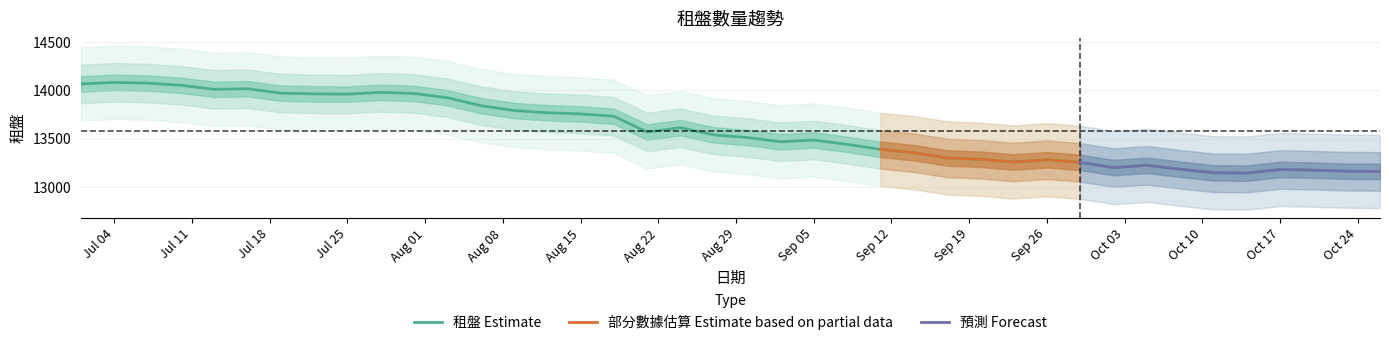

What is the sum of the values at 2023-08-09 and 2023-10-08?

26975